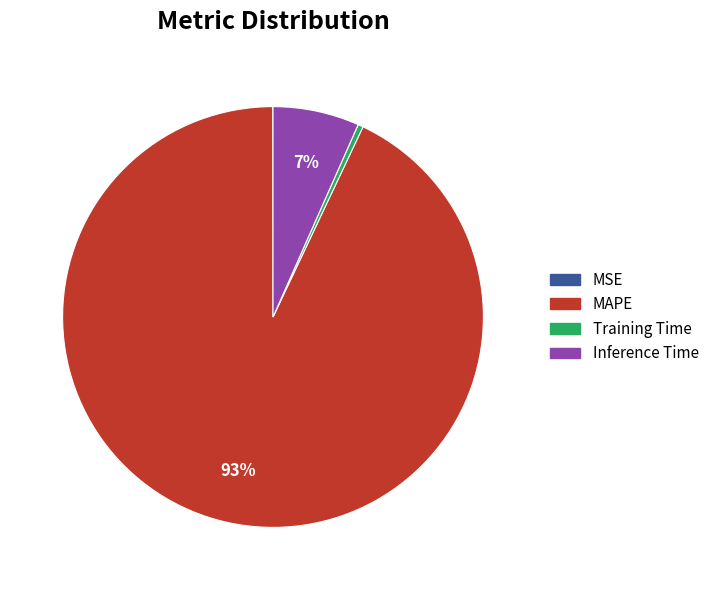

What is the largest slice in the pie chart?

MAPE